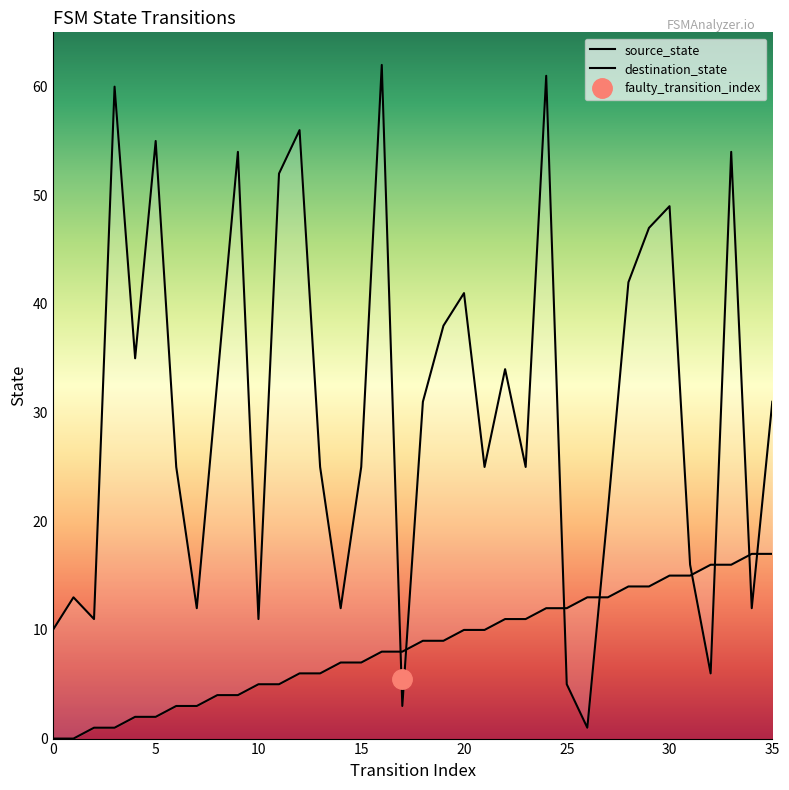

Where do source_state and destination_state first cross each other?

16 and 17